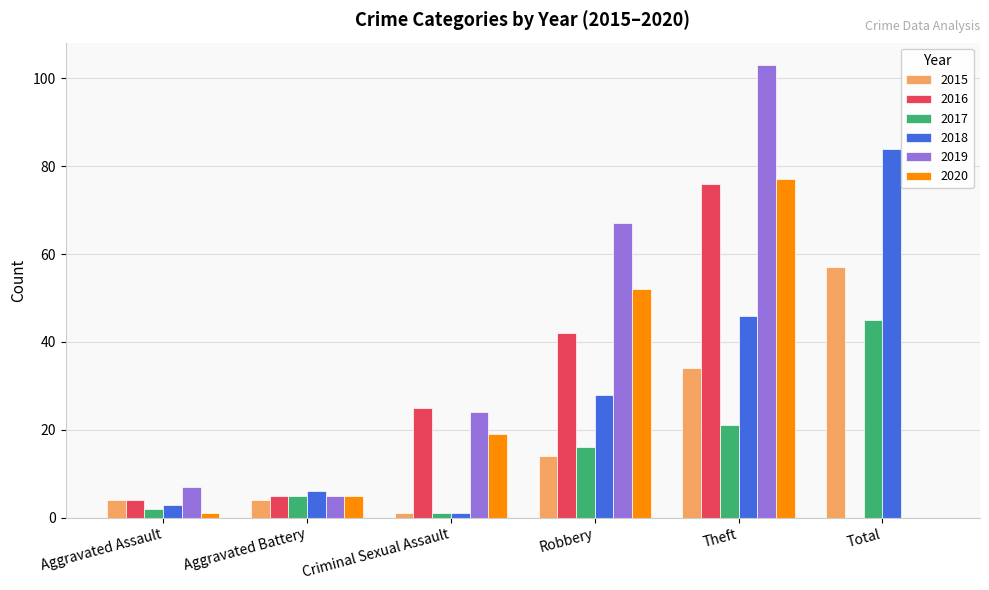

How many categories are shown in the chart?

6